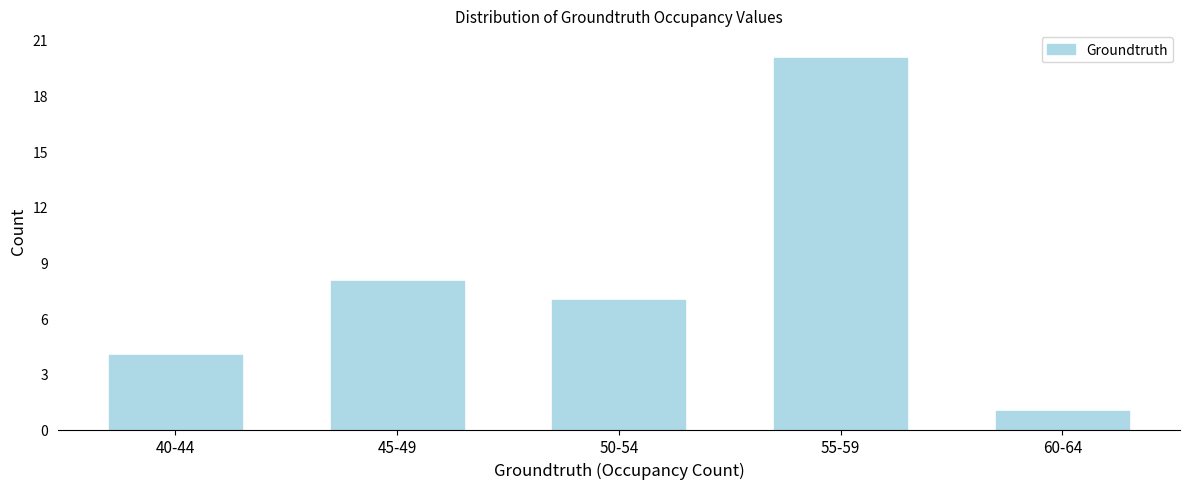

Reading left to right, extract all data points from this chart.

40-44=4	45-49=8	50-54=7	55-59=20	60-64=1